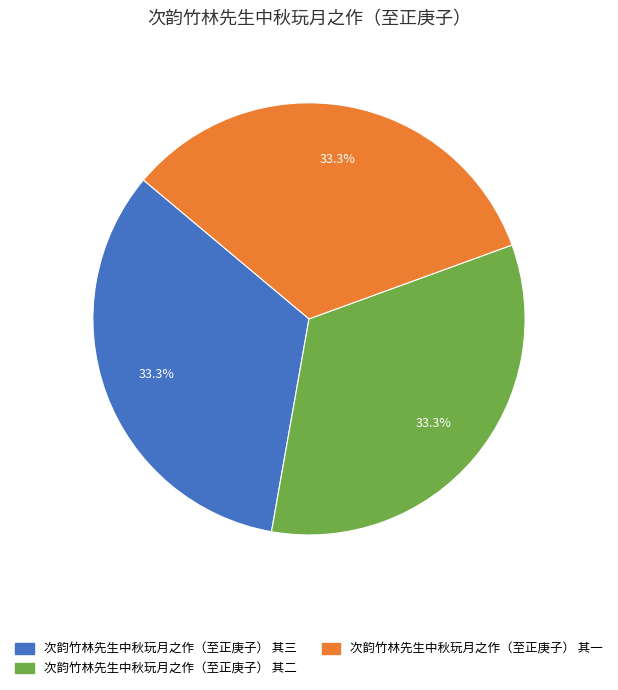

How much of the chart is everything except 次韵竹林先生中秋玩月之作（至正庚子） 其一?

66.7%